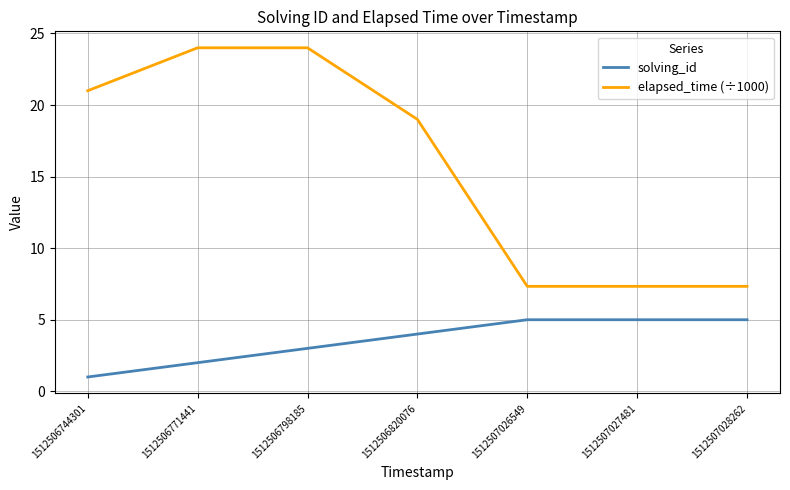

True or false: elapsed_time (÷1000) and solving_id cross at least once.

False